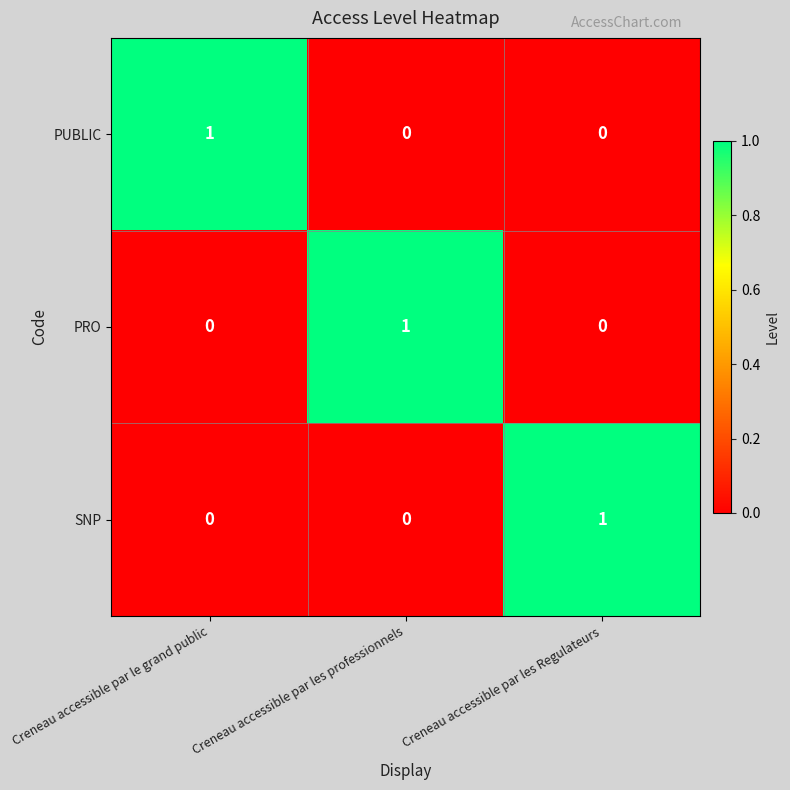

Reading right to left, transcribe all the data shown in this chart.

PUBLIC: Creneau accessible par les Regulateurs=0	Creneau accessible par les professionnels=0	Creneau accessible par le grand public=1
PRO: Creneau accessible par les Regulateurs=0	Creneau accessible par les professionnels=1	Creneau accessible par le grand public=0
SNP: Creneau accessible par les Regulateurs=1	Creneau accessible par les professionnels=0	Creneau accessible par le grand public=0